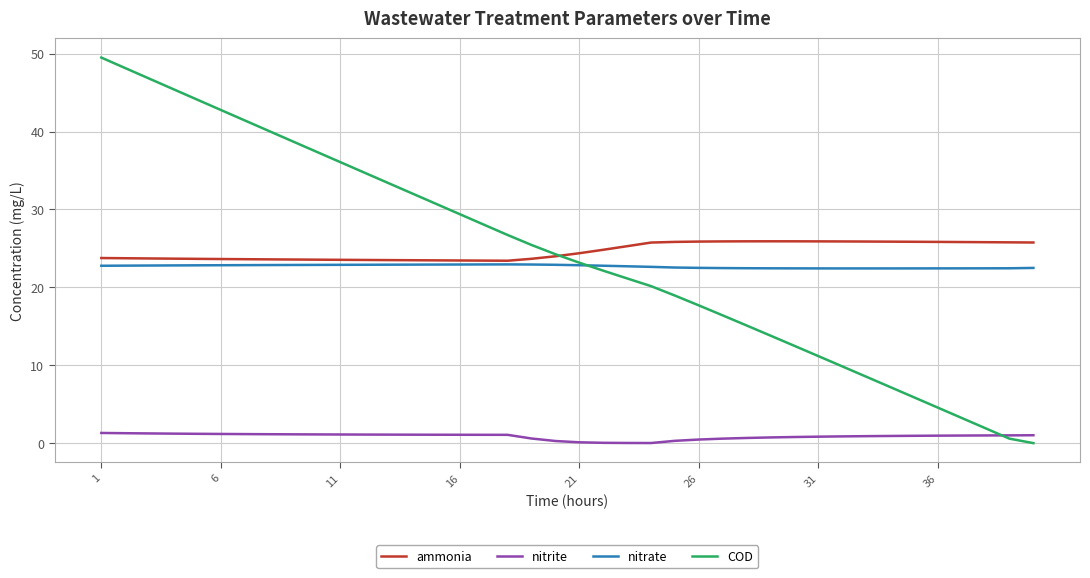

Which series has the largest range (max minus min)?

COD